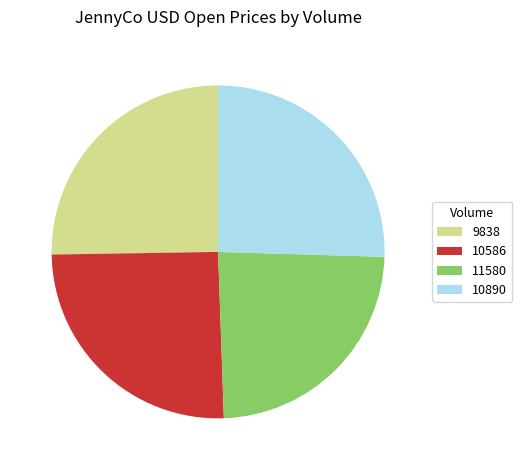

Which has a higher value, 11580 or 10586?

10586